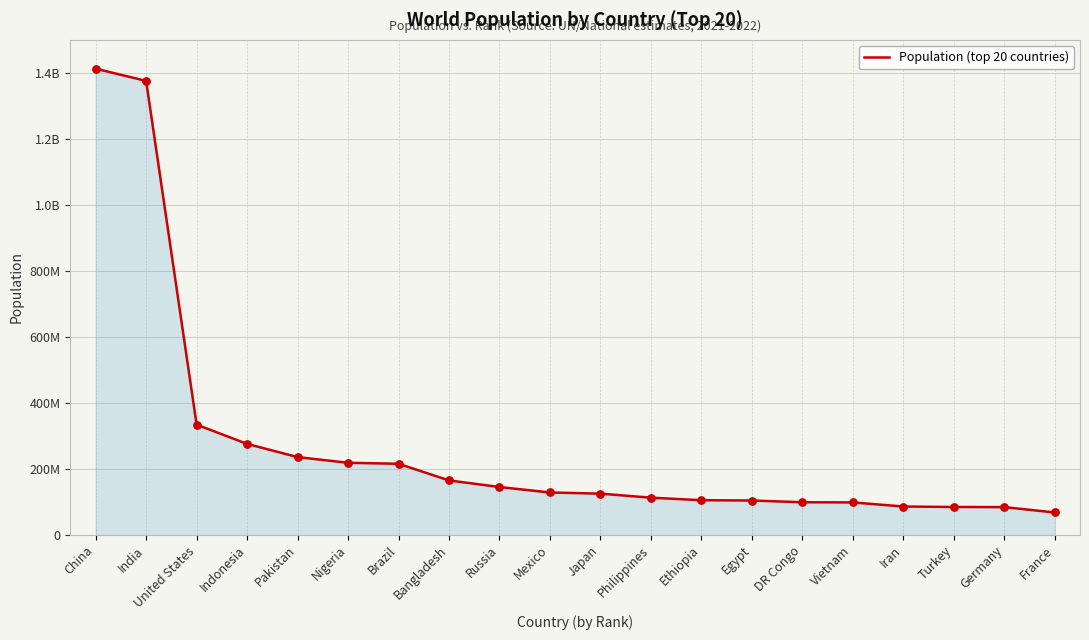

What is the ratio of the value at France to the value at Bangladesh?

0.4